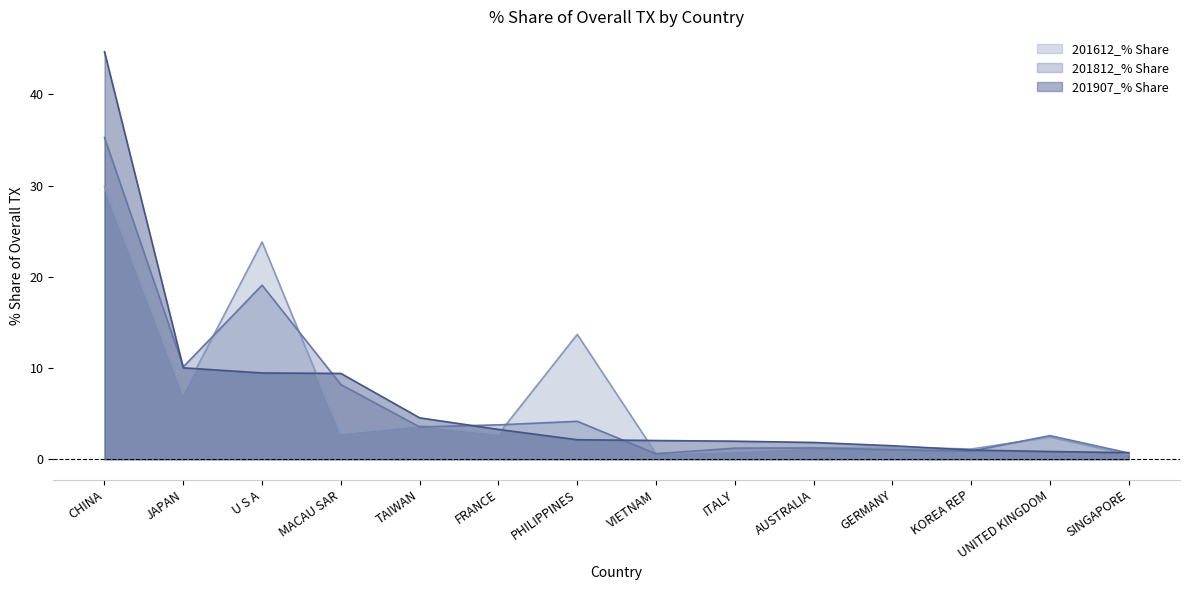

What is the greatest value displayed?

44.7